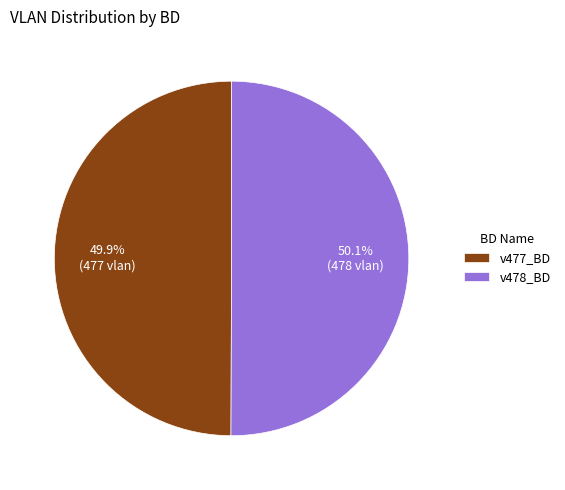

Is there any slice that represents more than half of the pie?

Yes